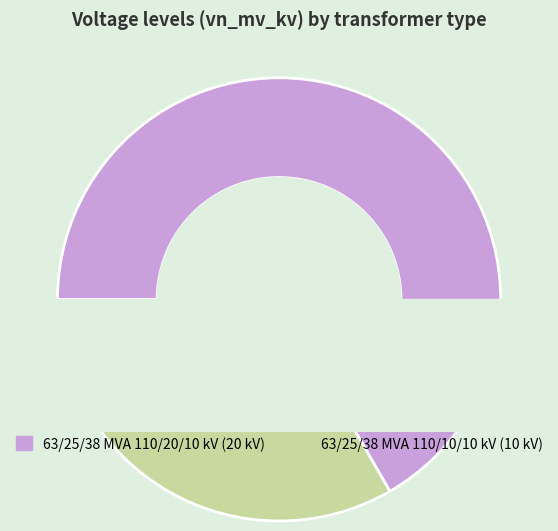

To the nearest percent, what is the difference between the largest and smallest slice percentages?

33%